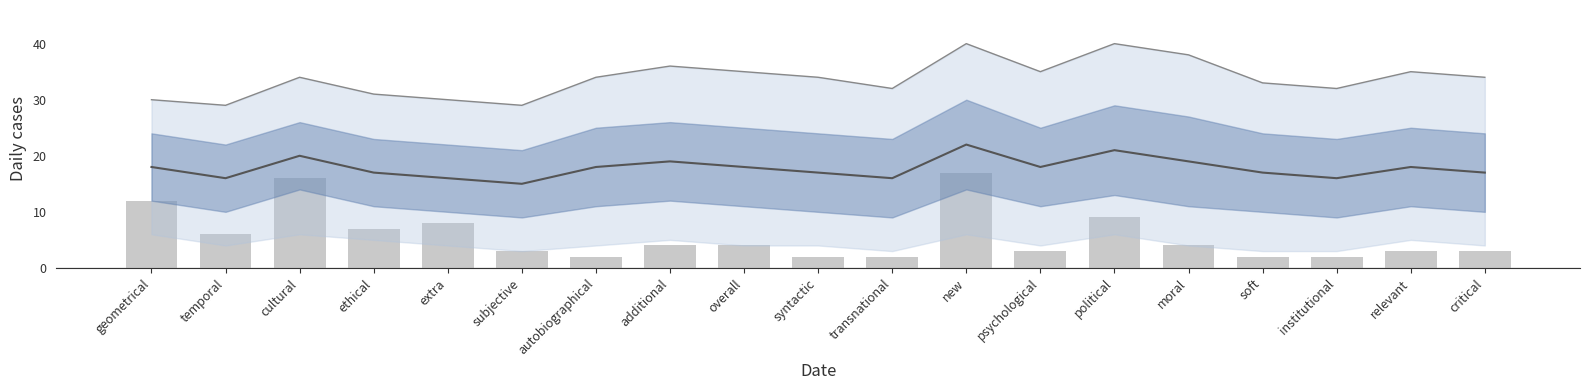

The O_11 count series shows 1 at syntactic. True or false?

False